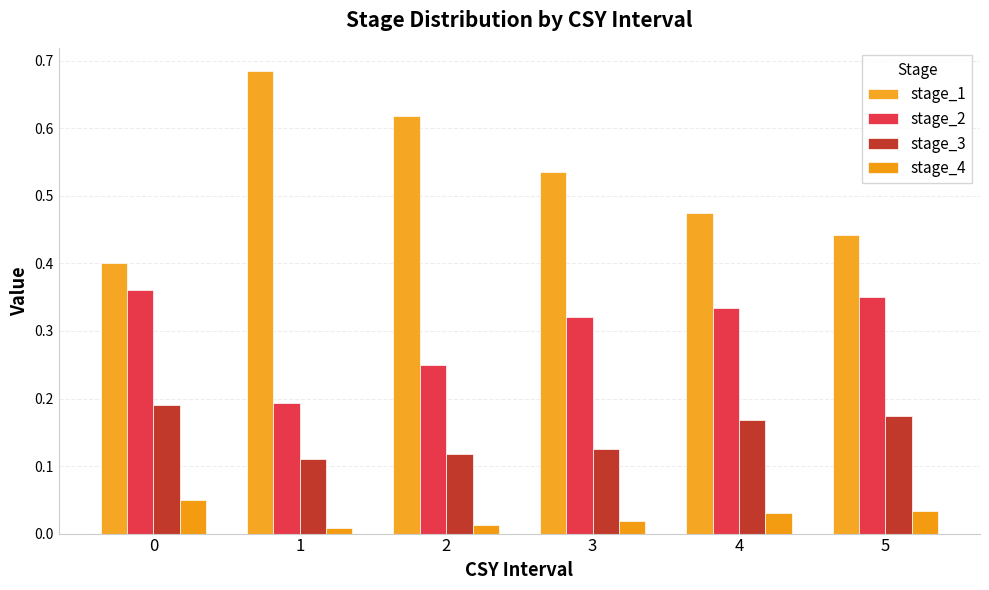

Count the number of data series in this chart.

4